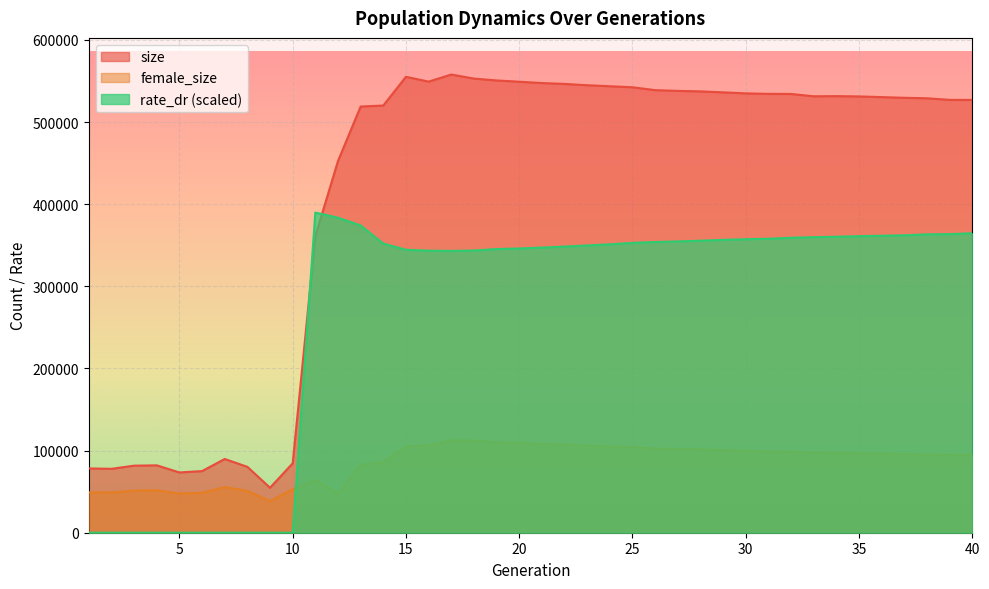

Is it true that rate_dr equals 223962.2 at 3?

False